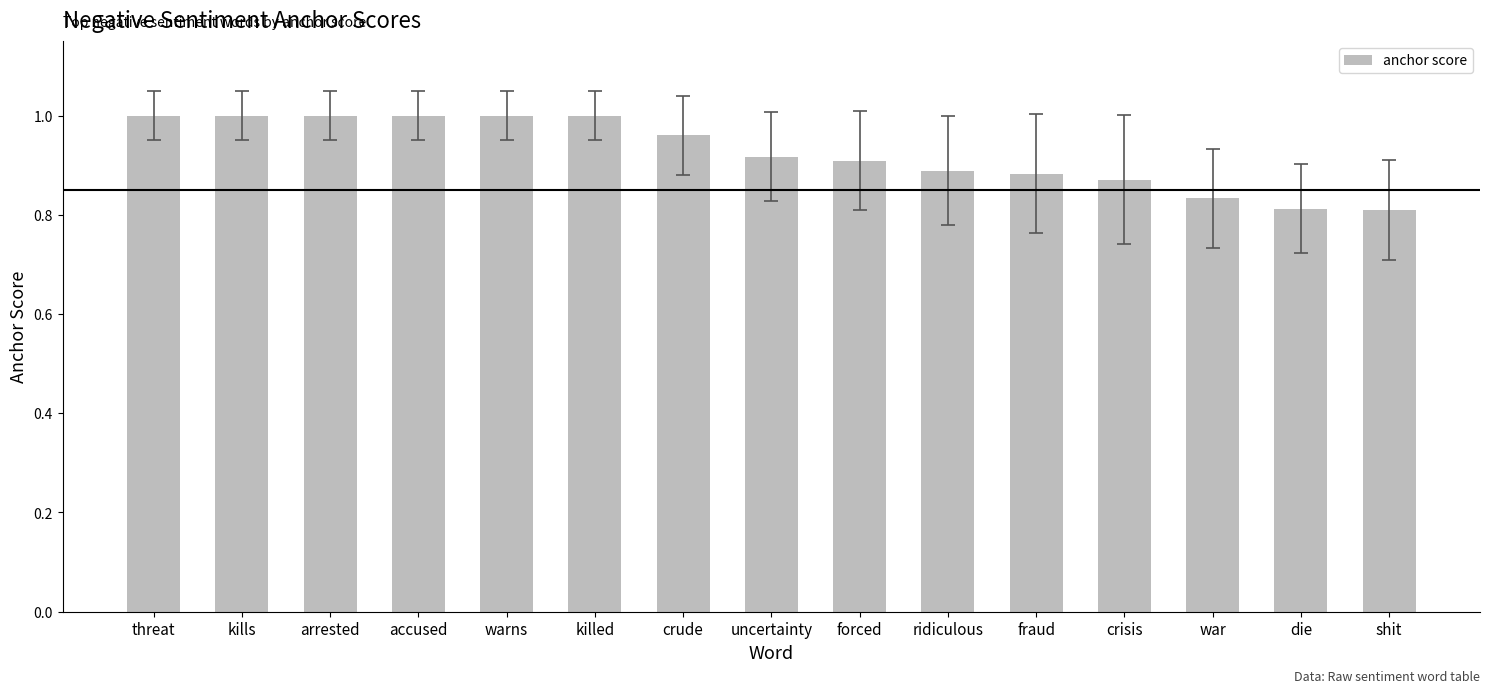

What position from the left is accused?

4